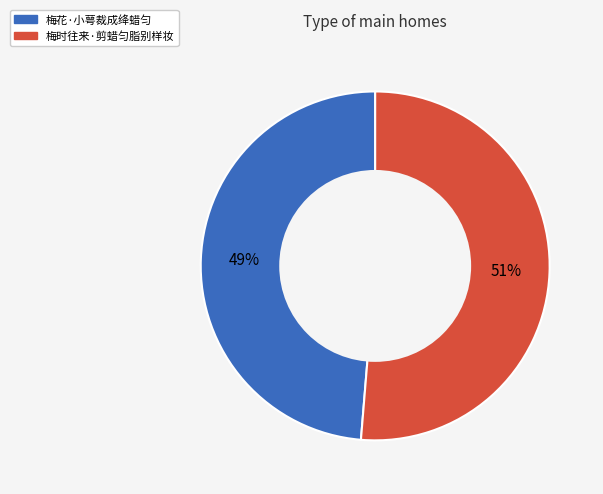

Which slice is the largest?

梅时往来·剪蜡匀脂别样妆